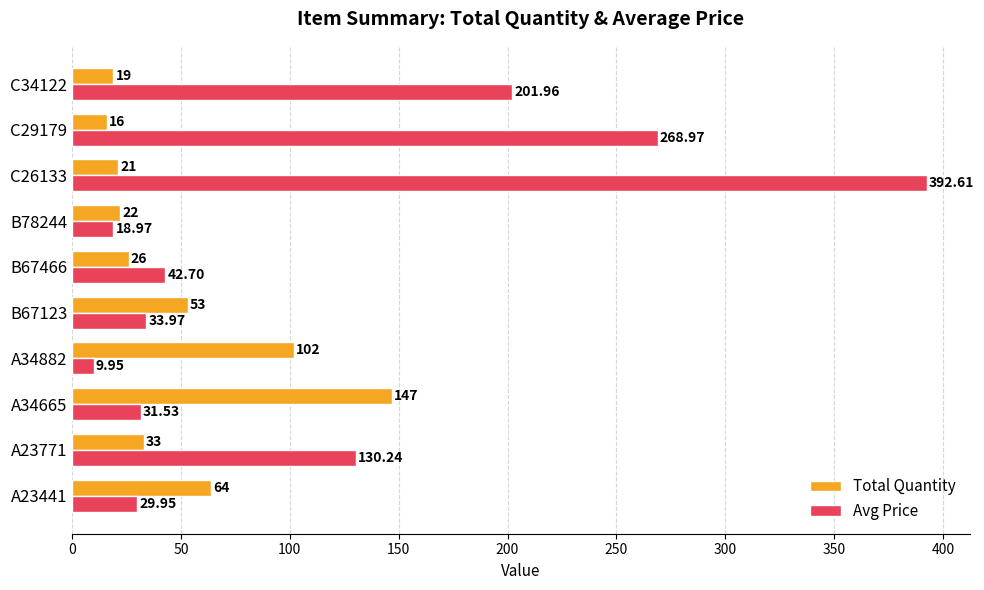

What is the difference between the maximum and minimum values in the Total Quantity series?

131.0